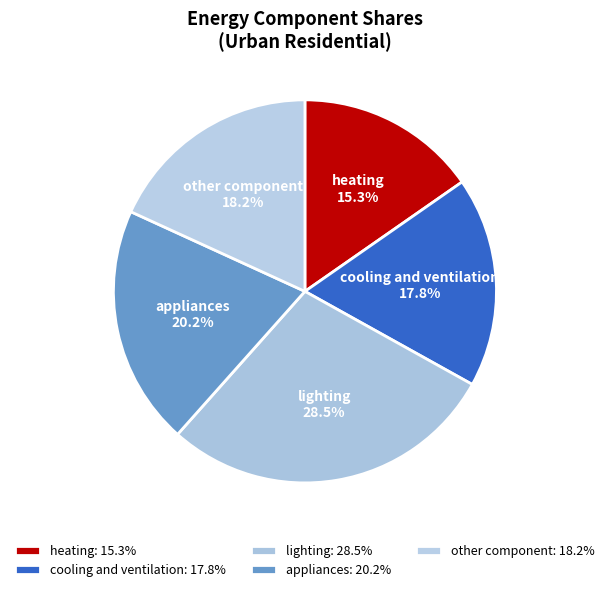

What percentage is the heating slice, to the nearest percent?

15%